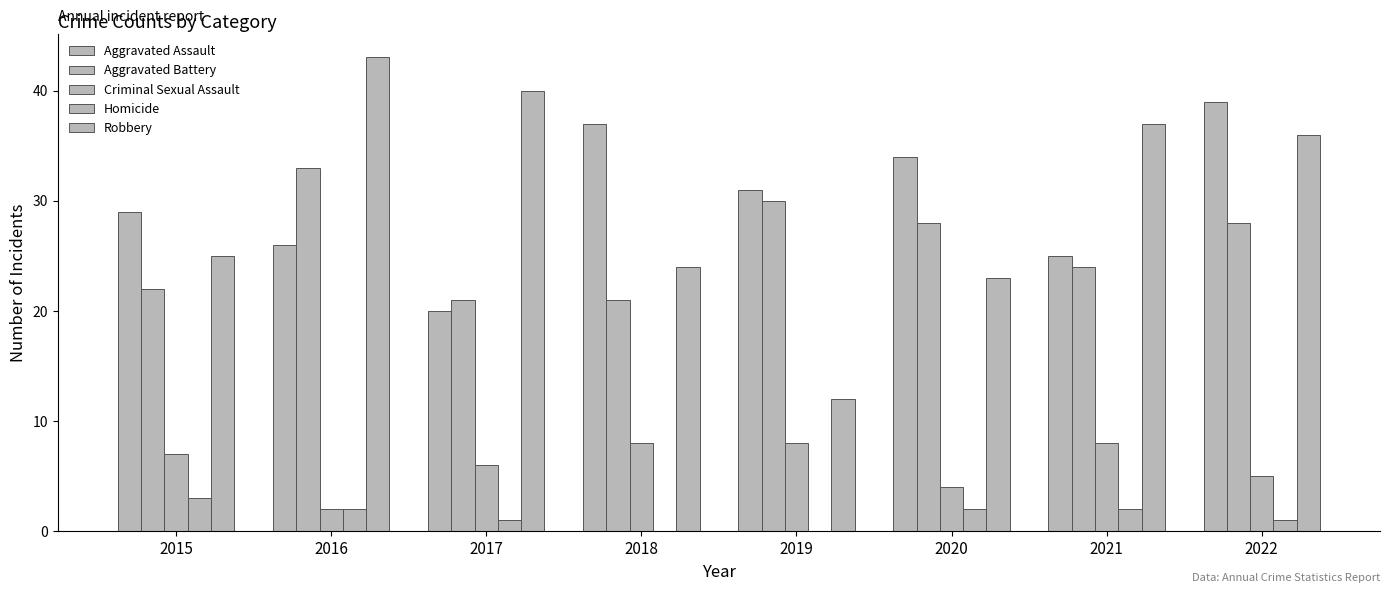

Which series has the widest spread of values?

Robbery